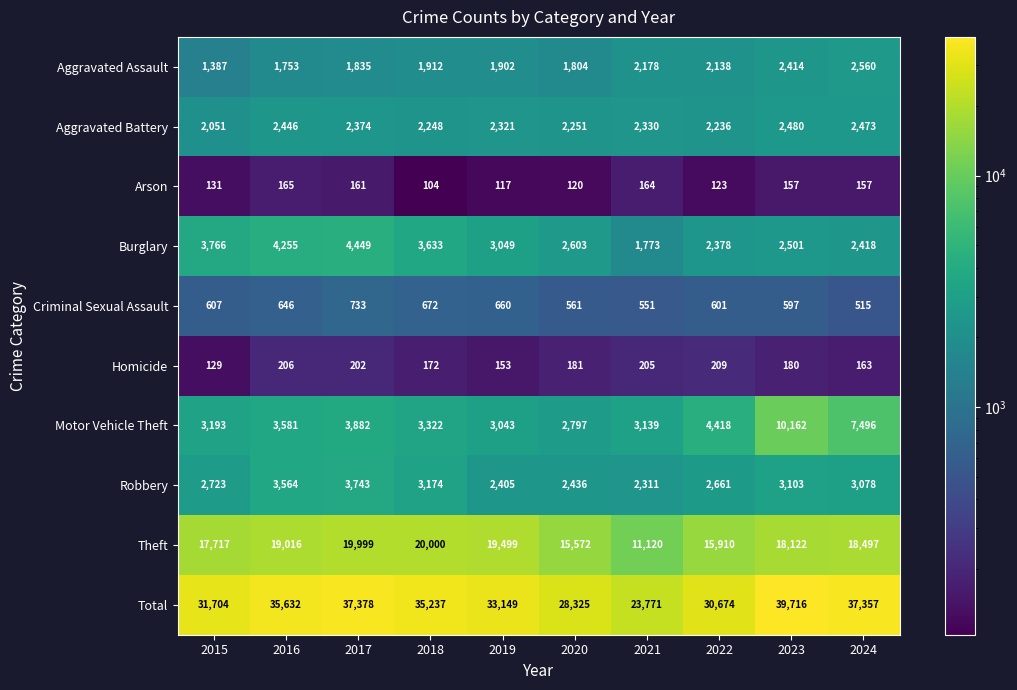

What is the difference between the highest and lowest values at 2024?

37200